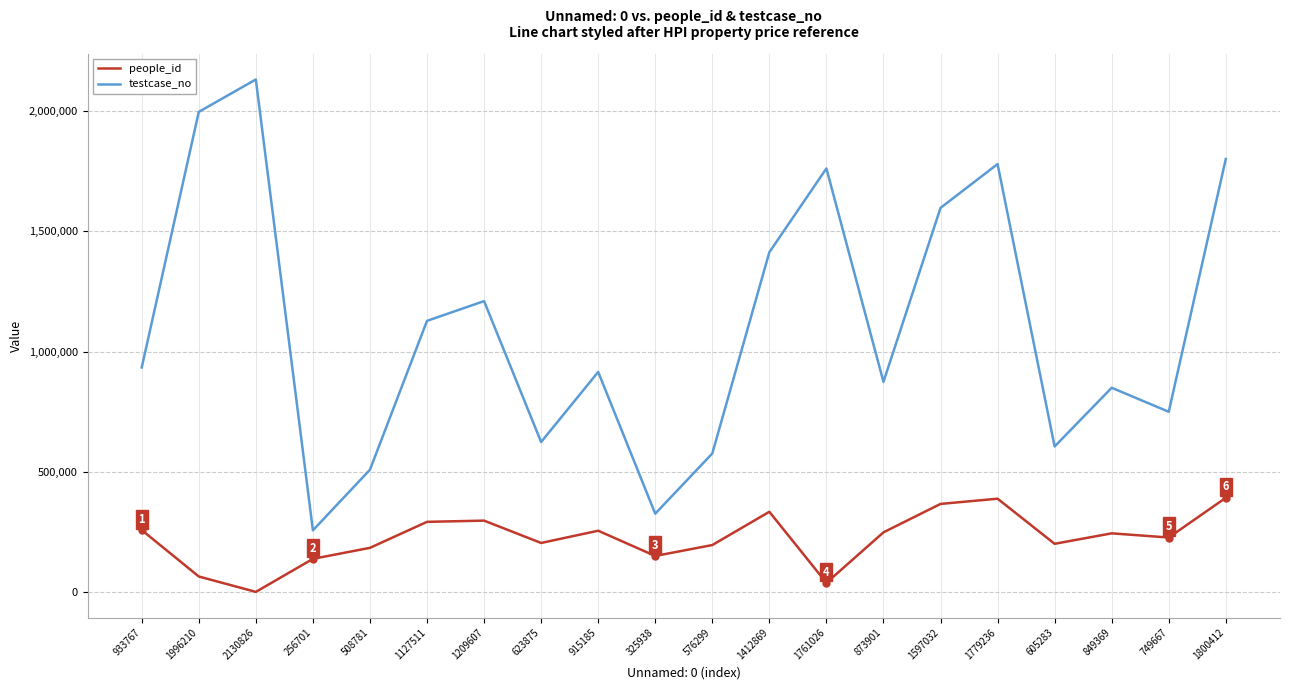

True or false: people_id has a value of 257911 at 933767.

True